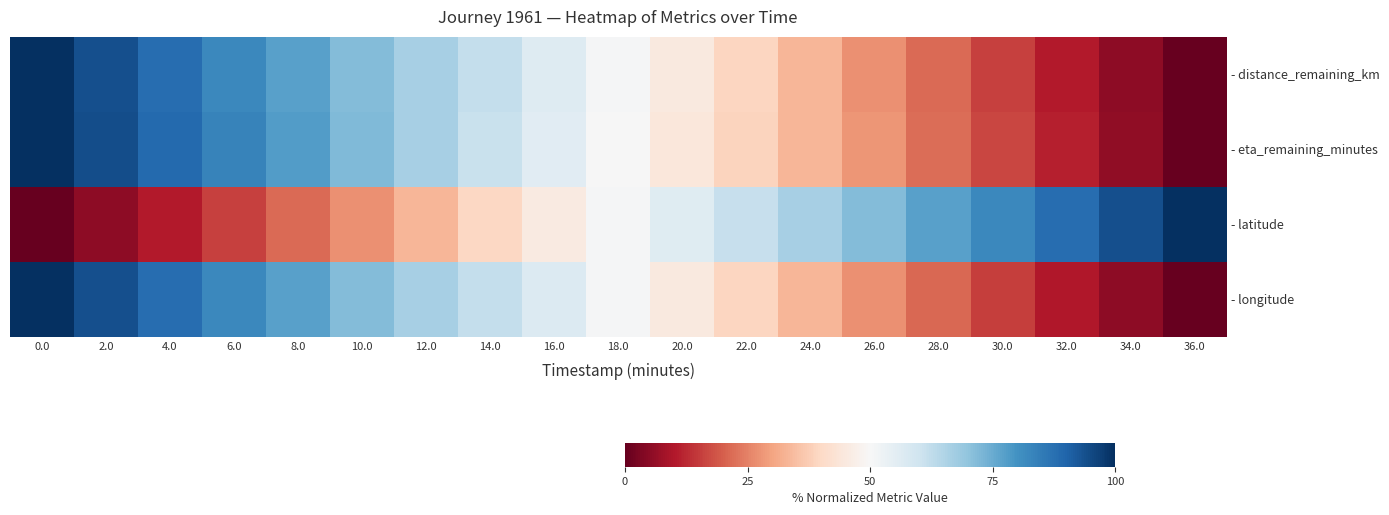

Rank the series by their maximum value, from lowest to highest.

- distance_remaining_km, - eta_remaining_minutes, - latitude, - longitude